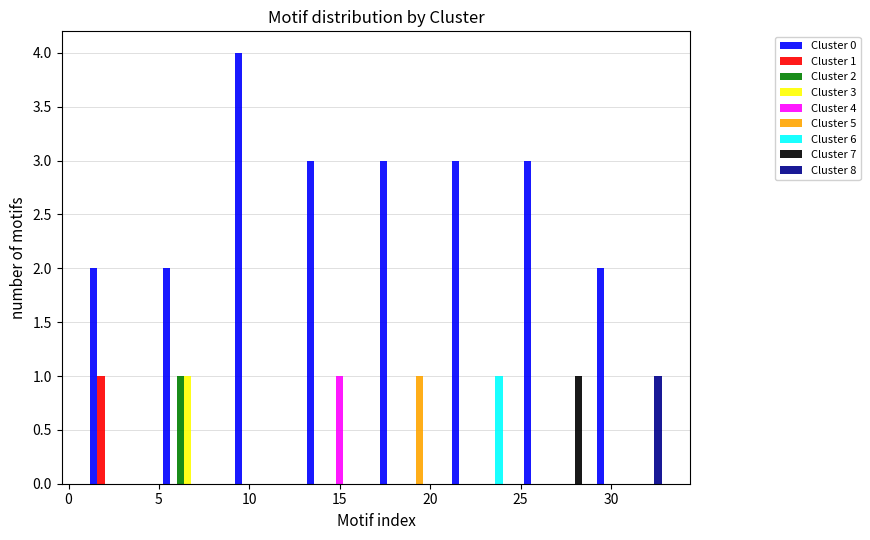

In the Cluster 3 series, which range on the x-axis has the tallest bar?

5 to 9